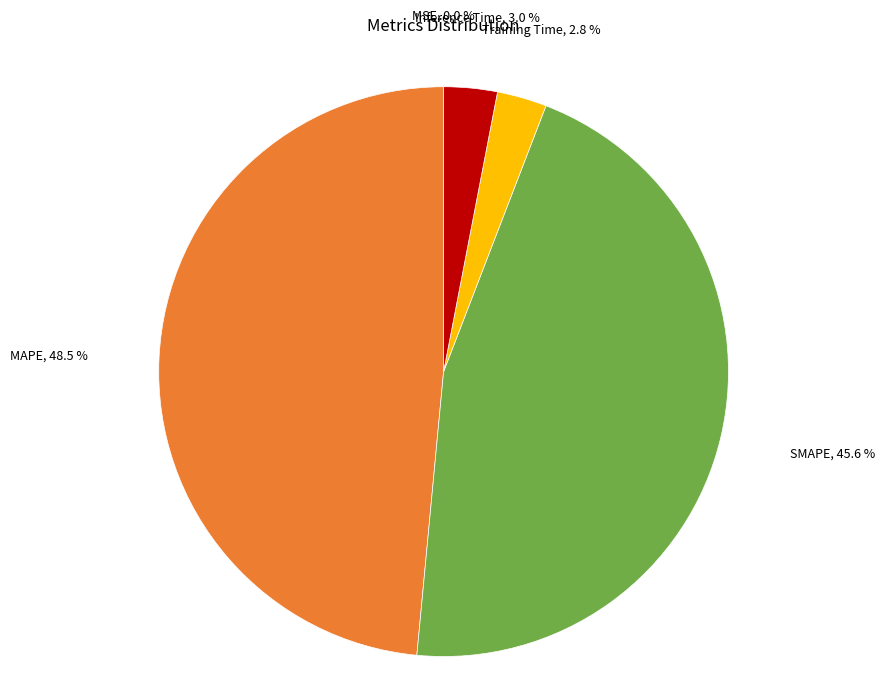

Is there any slice that represents more than half of the pie?

No